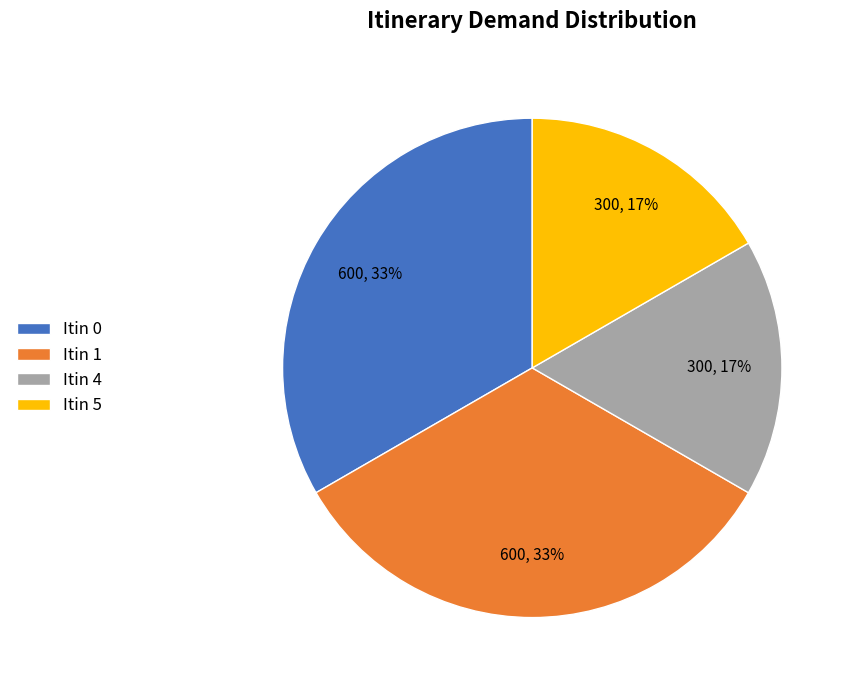

Between Itin 1 and Itin 4, which is larger?

Itin 1